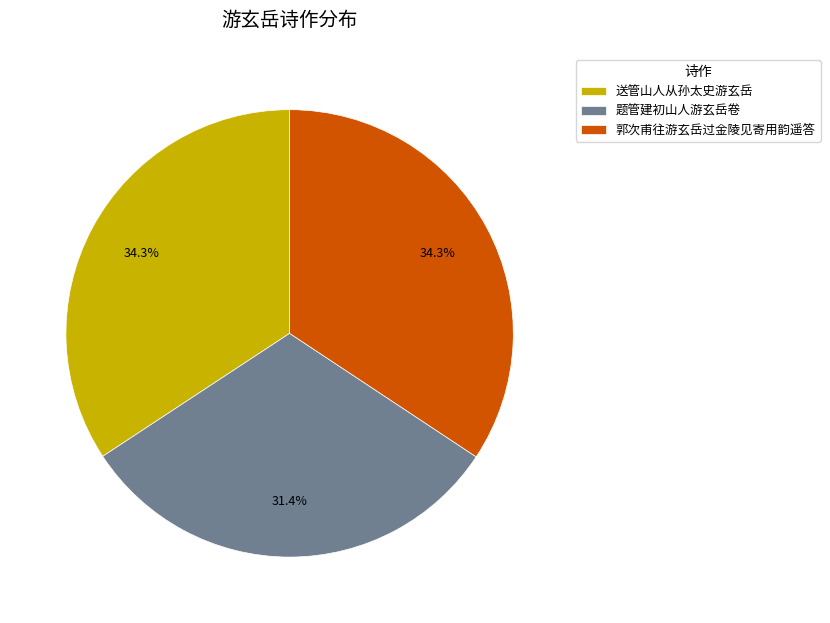

What is the total percentage of 郭次甫往游玄岳过金陵见寄用韵遥答 and 送管山人从孙太史游玄岳?

68.6%